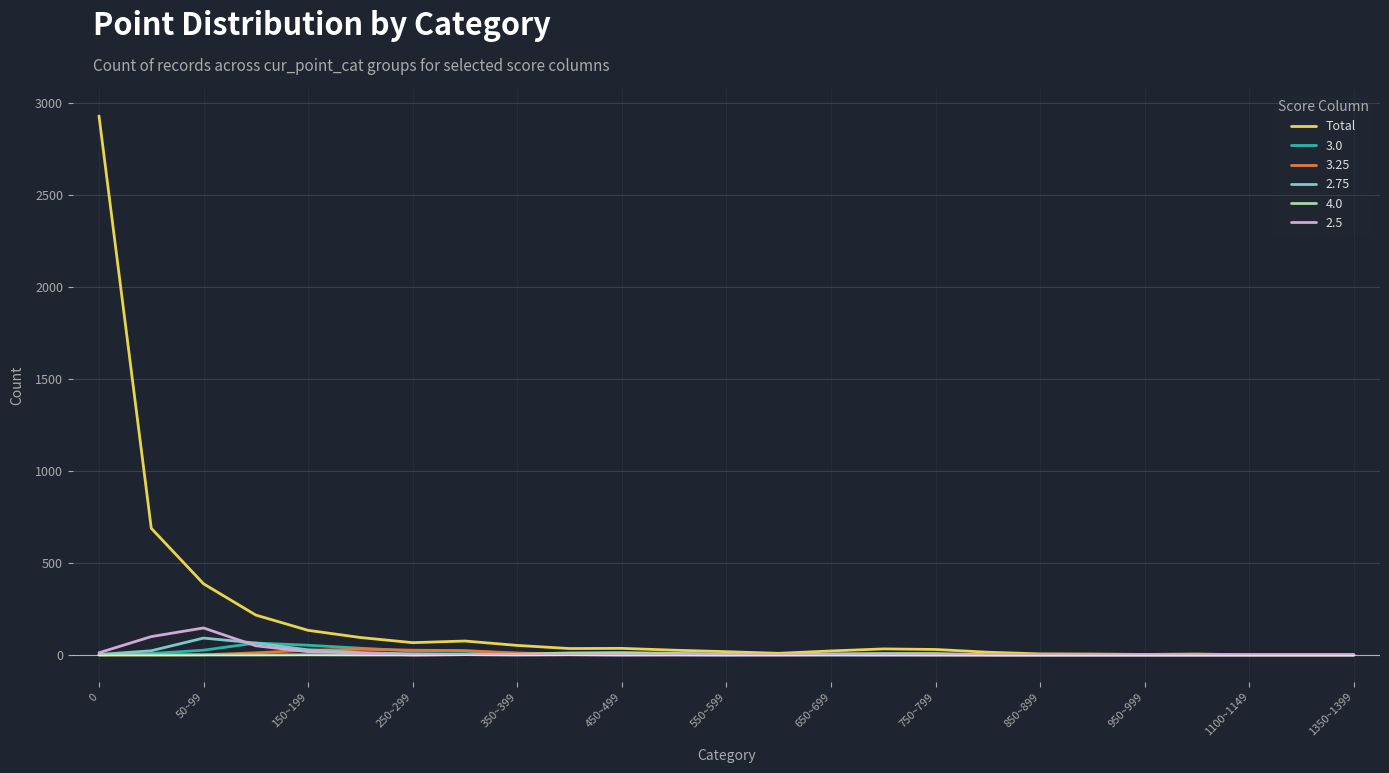

Which series has the widest spread of values?

Total